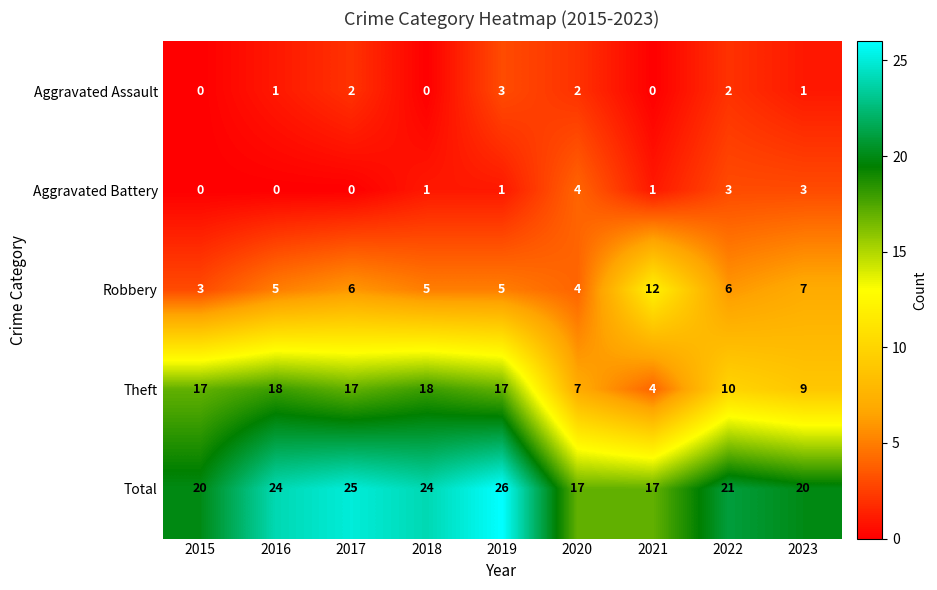

Is the value of Aggravated Battery at 2022 greater than the value of Theft at 2016?

No